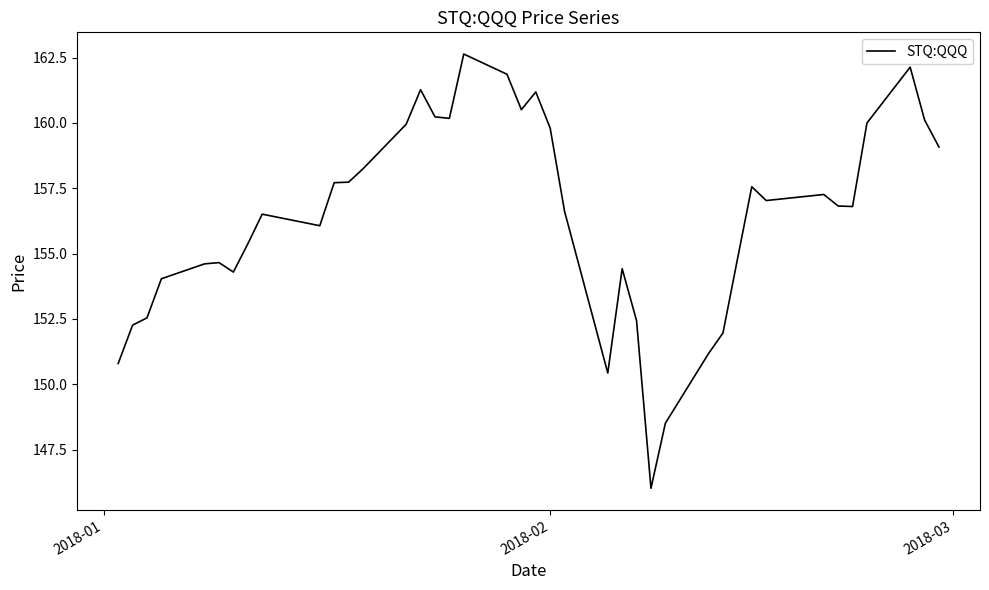

What is the difference between the maximum and minimum values?

16.6